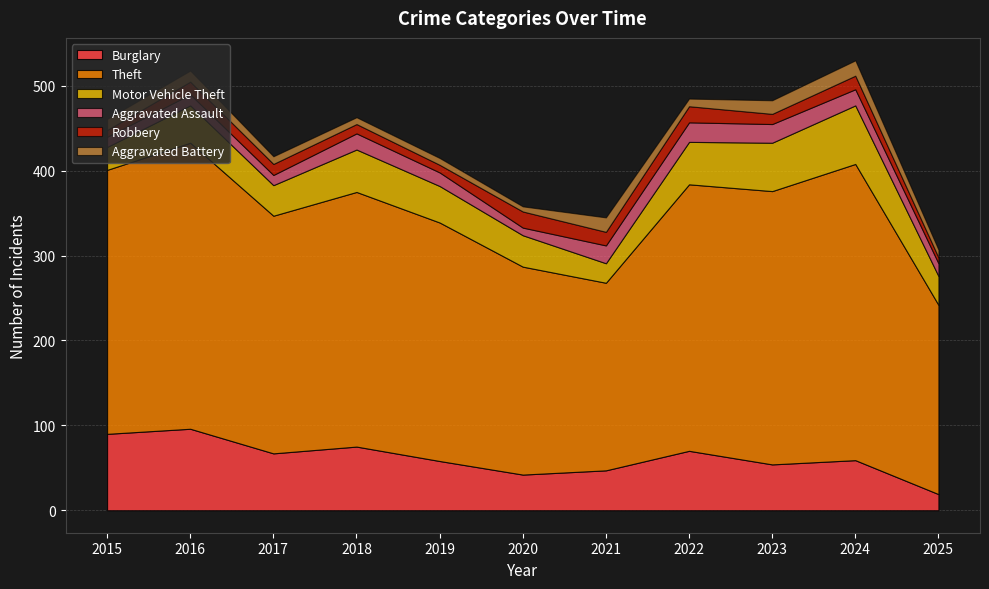

At how many categories does at least one series exceed 240?

9